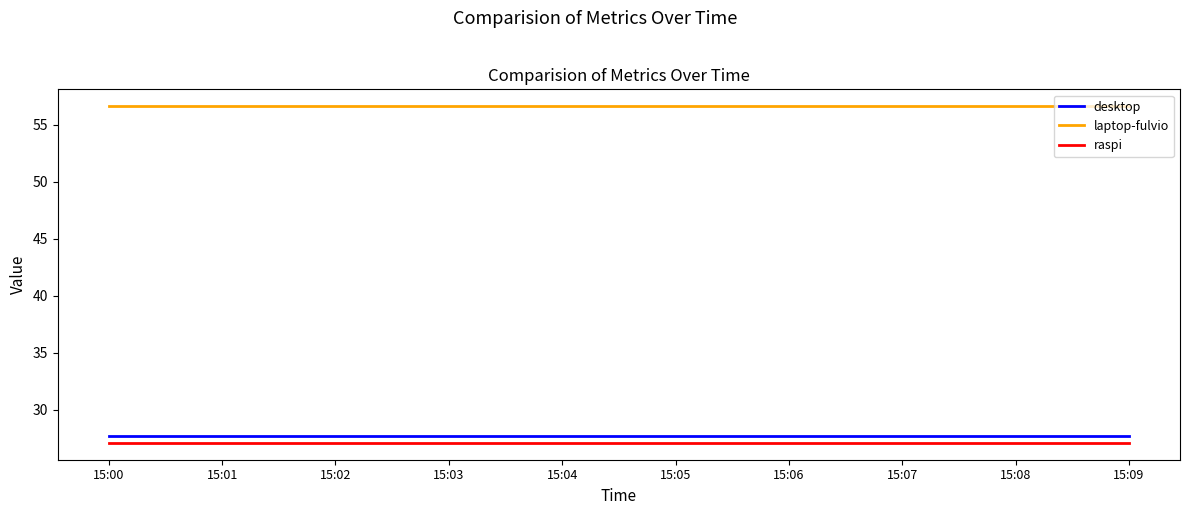

True or false: raspi and desktop cross at least once.

False